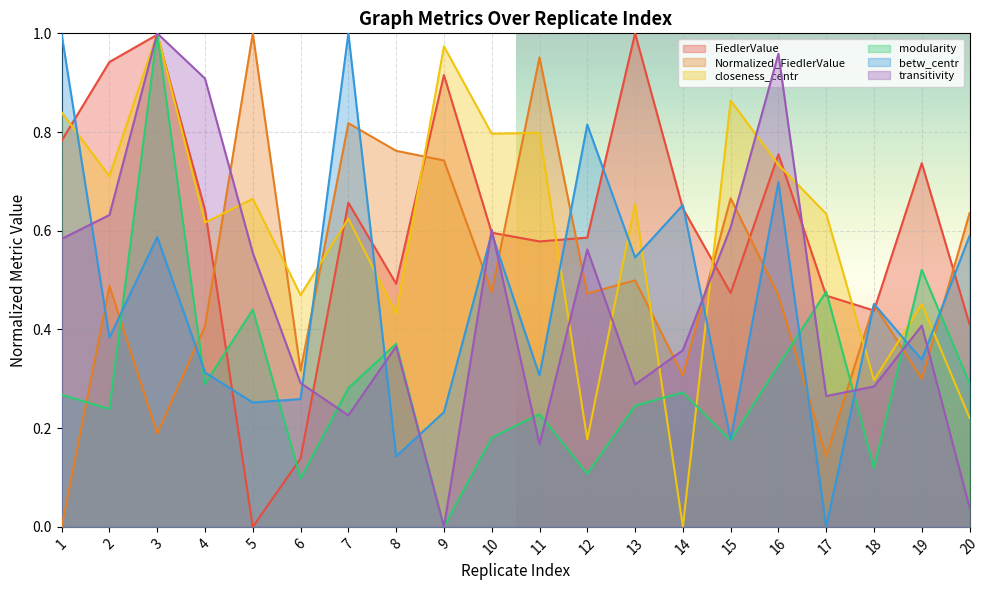

How many lines are shown in the chart?

6